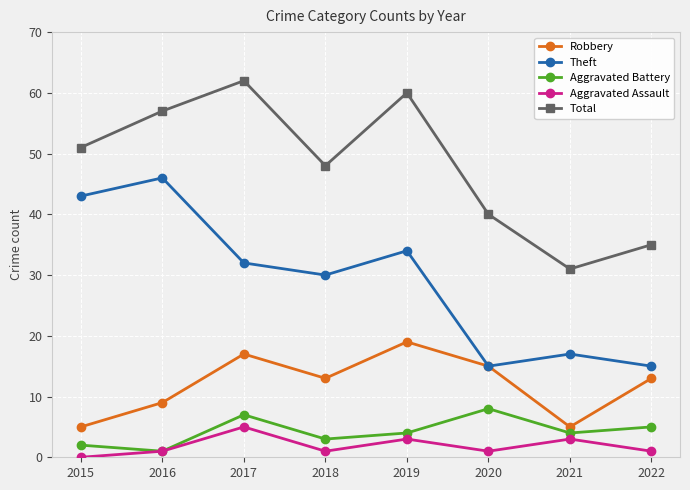

At which category does Total reach its first local valley?

2018